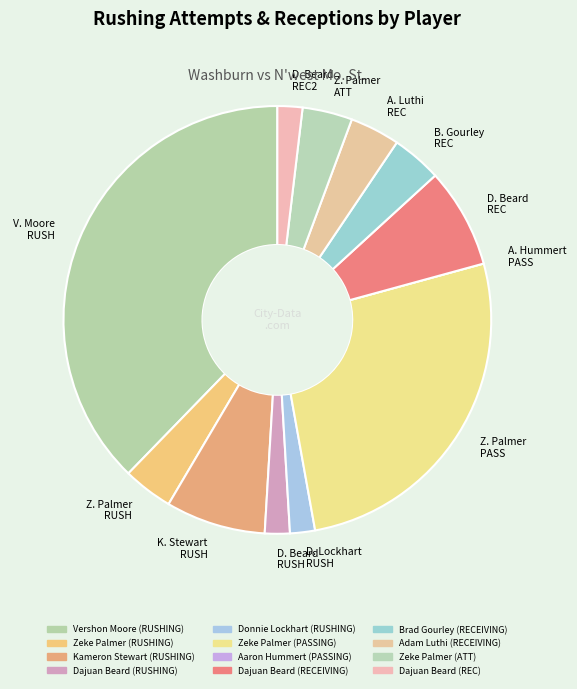

Is there any slice that represents more than half of the pie?

No